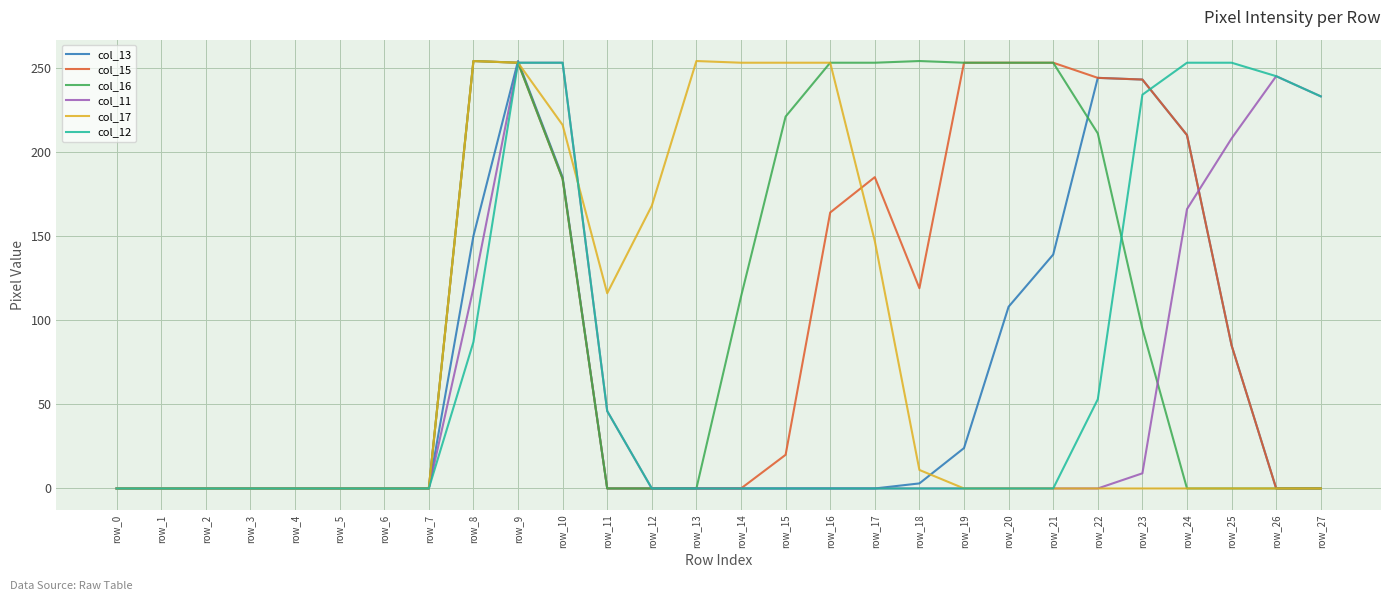

Is the value of col_13 at row_25 greater than the value of col_16 at row_9?

No